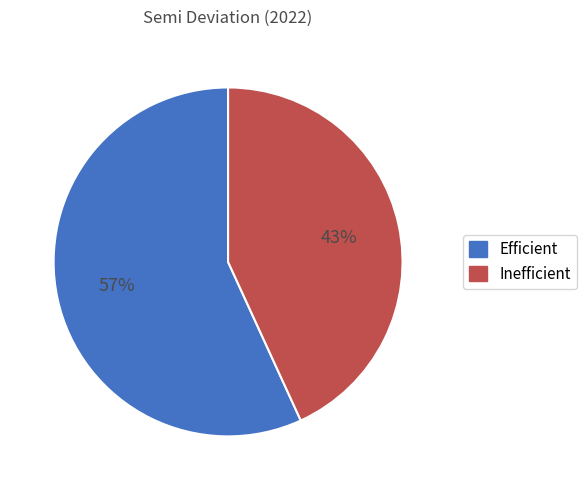

To the nearest percent, what is the difference between the largest and smallest slice percentages?

14%